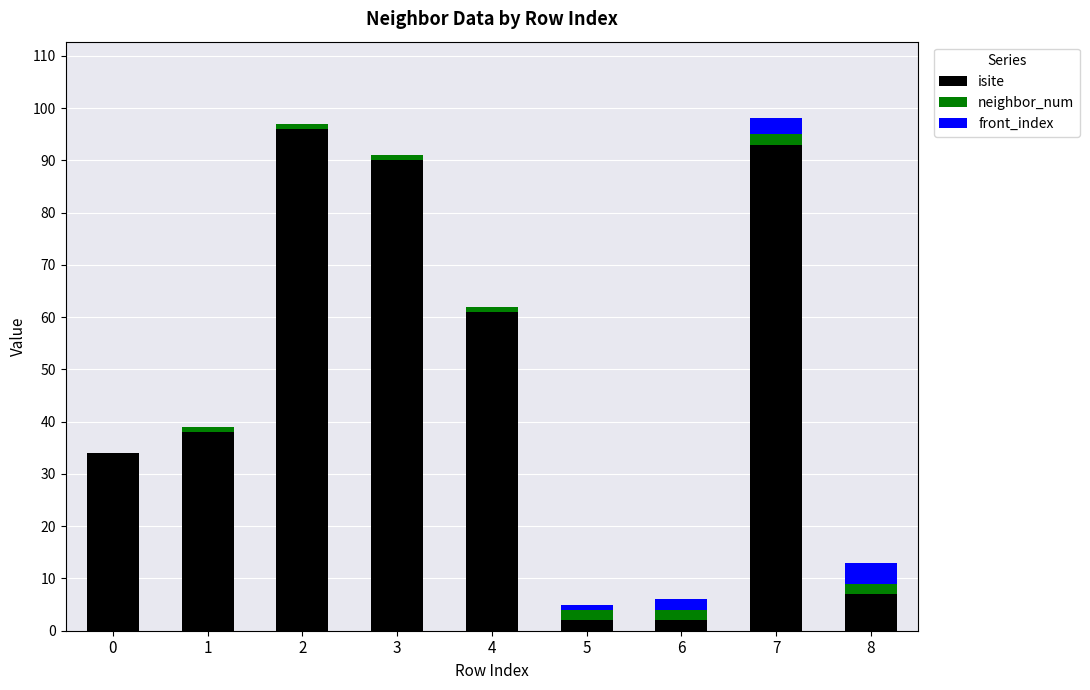

Reading left to right, list the values for the isite series.

0=34	1=38	2=96	3=90	4=61	5=2	6=2	7=93	8=7